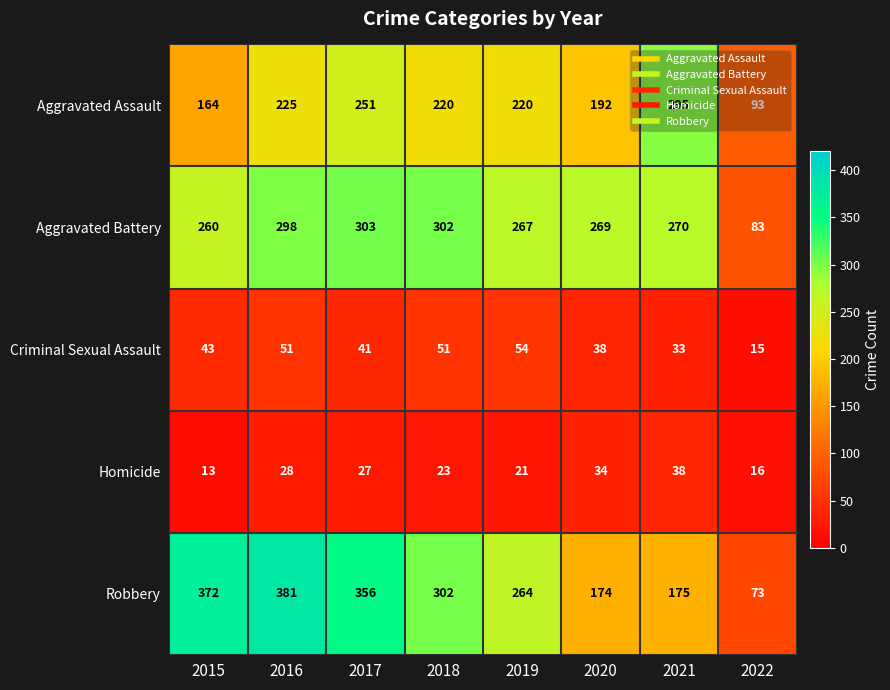

Which series has the largest total across all categories?

Robbery